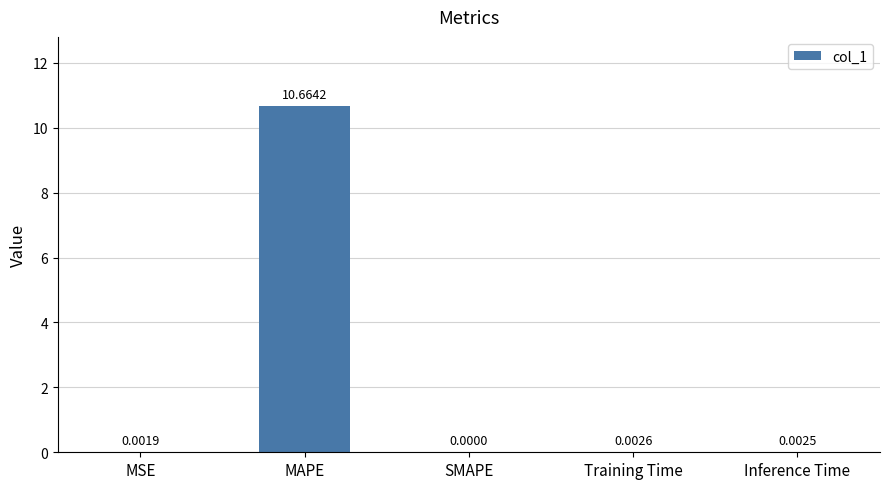

What is the greatest value displayed?

10.7